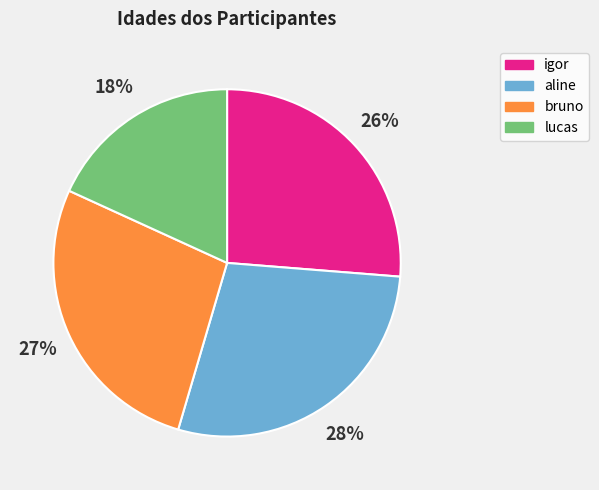

What percentage is the bruno slice, to the nearest percent?

27%